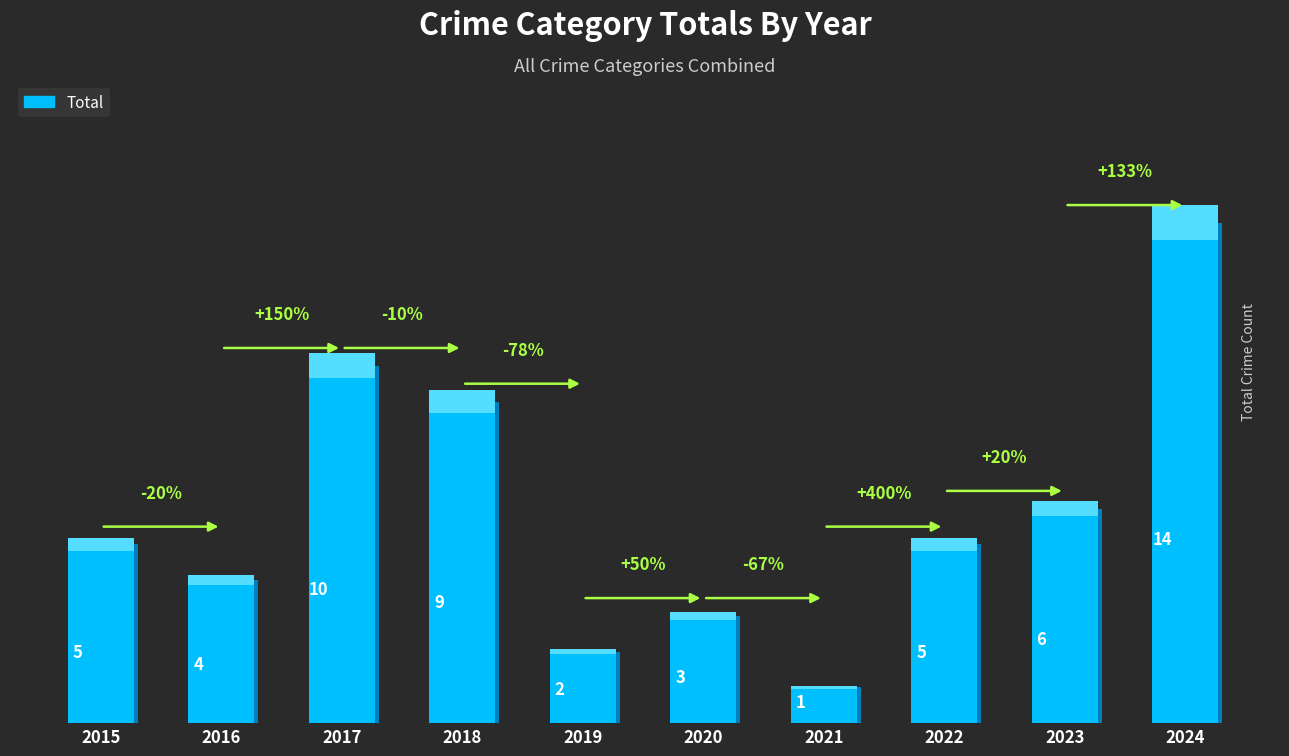

List the labels in order of value, smallest first.

2021, 2019, 2020, 2016, 2015, 2022, 2023, 2018, 2017, 2024